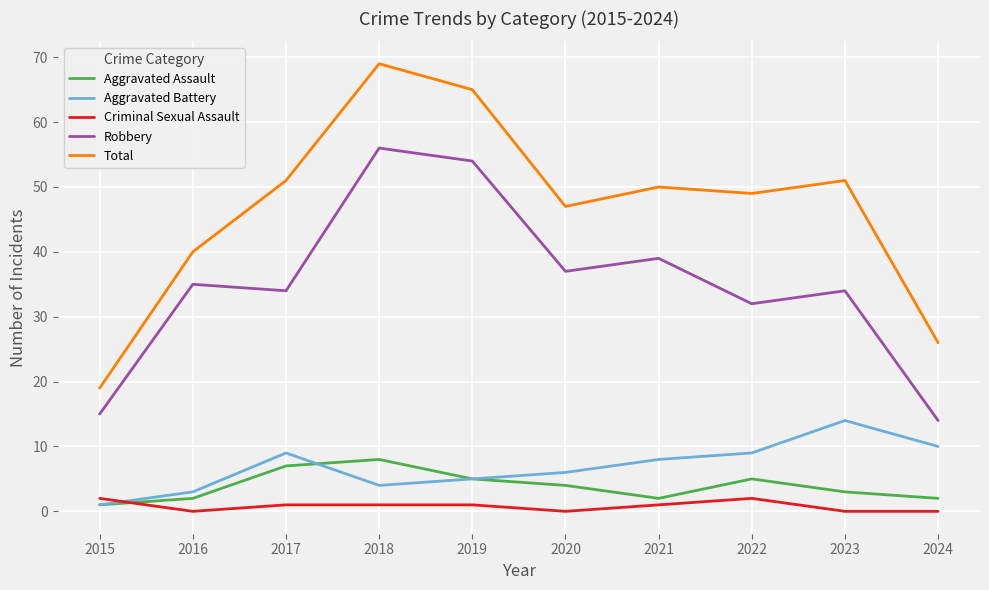

True or false: Aggravated Battery has a value of 14 at 2024.

False